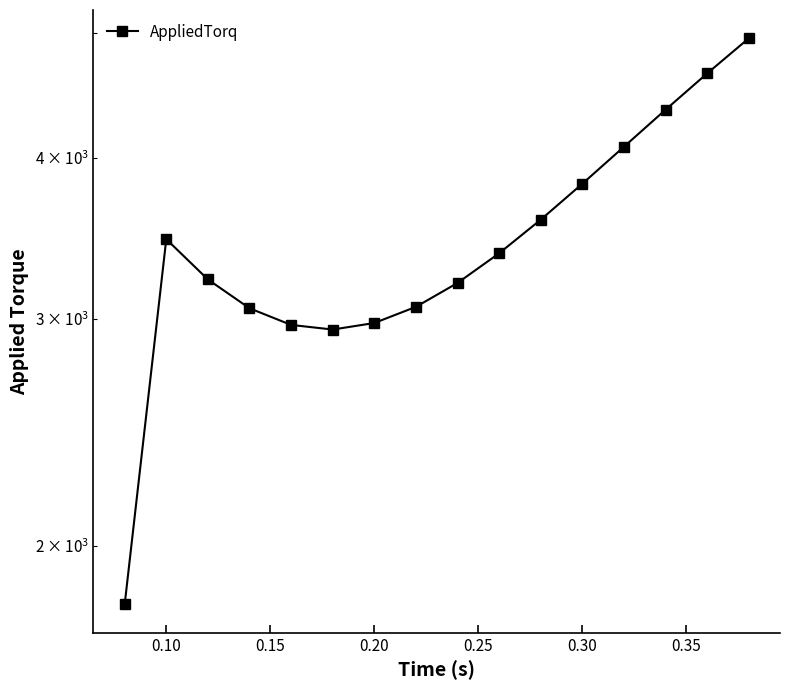

The chart shows a value of 2048.3 at 12. True or false?

False